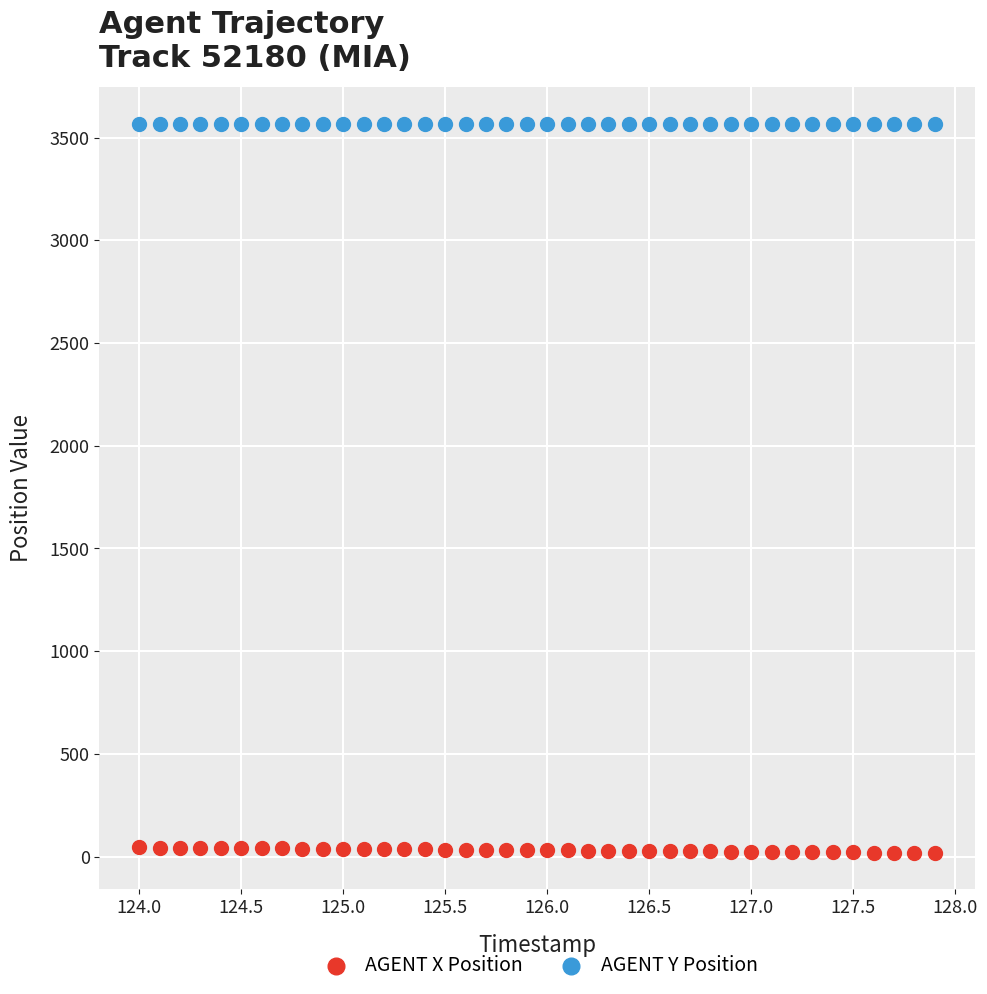

Which series reaches the minimum Y coordinate?

AGENT X Position